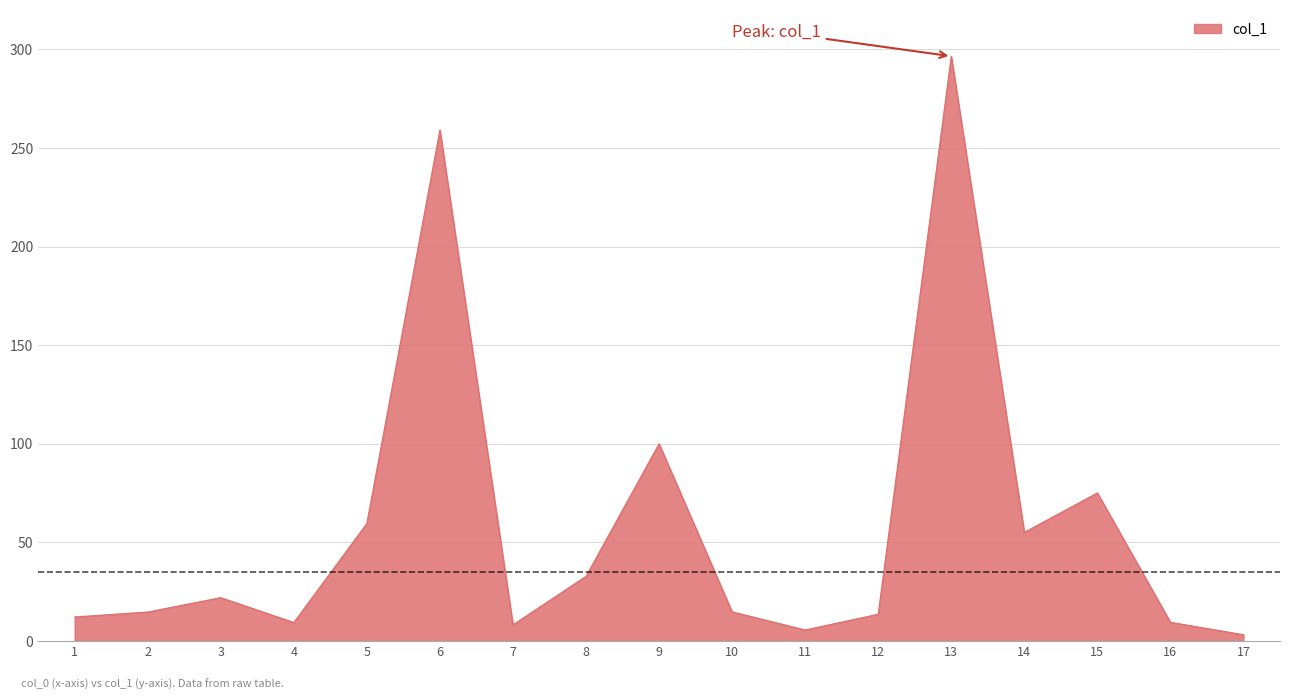

The value at 3 is 22.0. True or false?

True